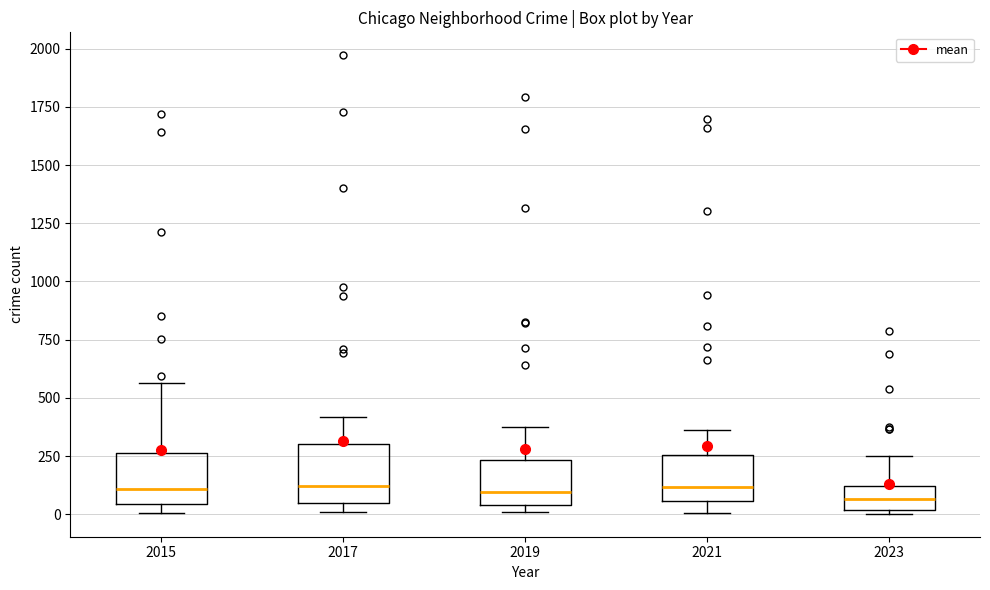

Reading left to right, transcribe this box plot: for each box, give where its median line is, the range the box spans, and where its two whiskers end, as read against the y-axis. The values are not printed on the chart, so give them approximately, as read against the axis.

2015: median 100, box 50 to 250, whiskers 0 to 550
2017: median 100, box 50 to 300, whiskers 0 to 400
2019: median 100, box 50 to 250, whiskers 0 to 400
2021: median 100, box 50 to 250, whiskers 0 to 350
2023: median 50, box 0 to 100, whiskers 0 (just below the box's lower edge) to 250